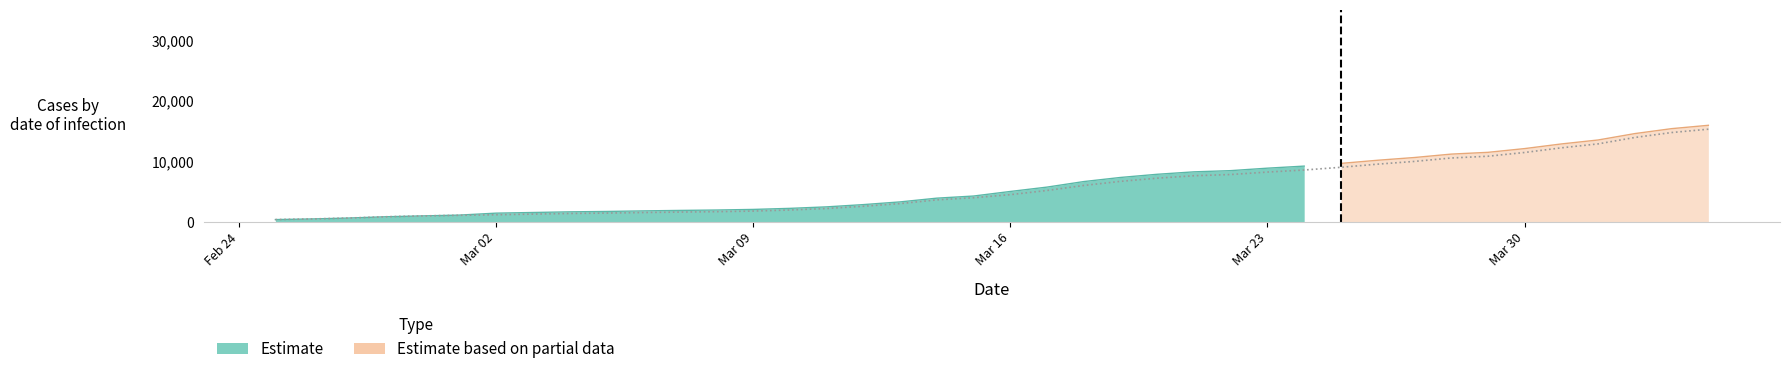

True or false: the data shows 18651 at 36.

False